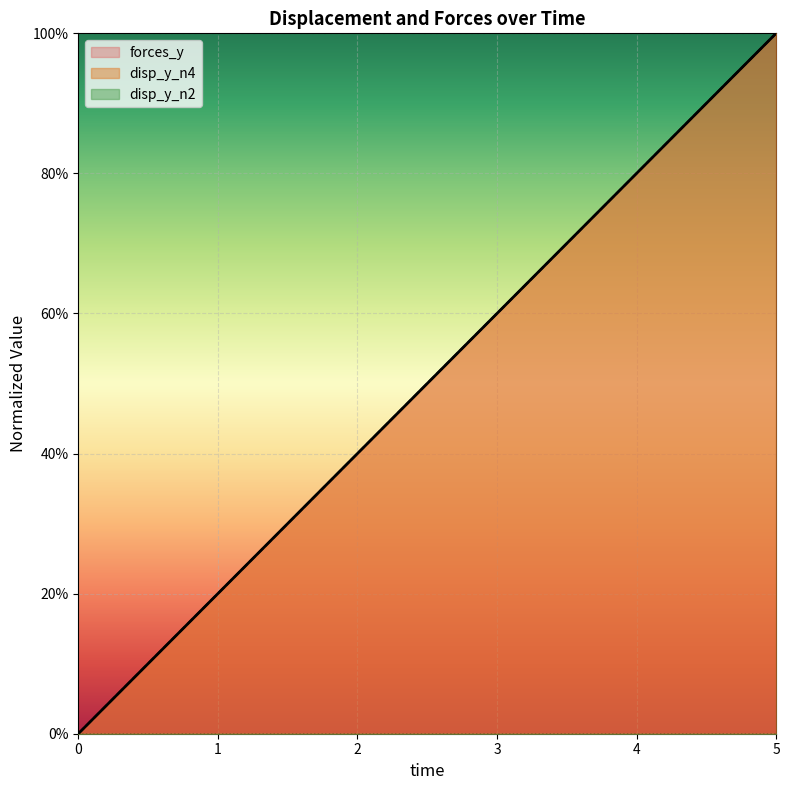

Which series has the largest range (max minus min)?

disp_y_n4